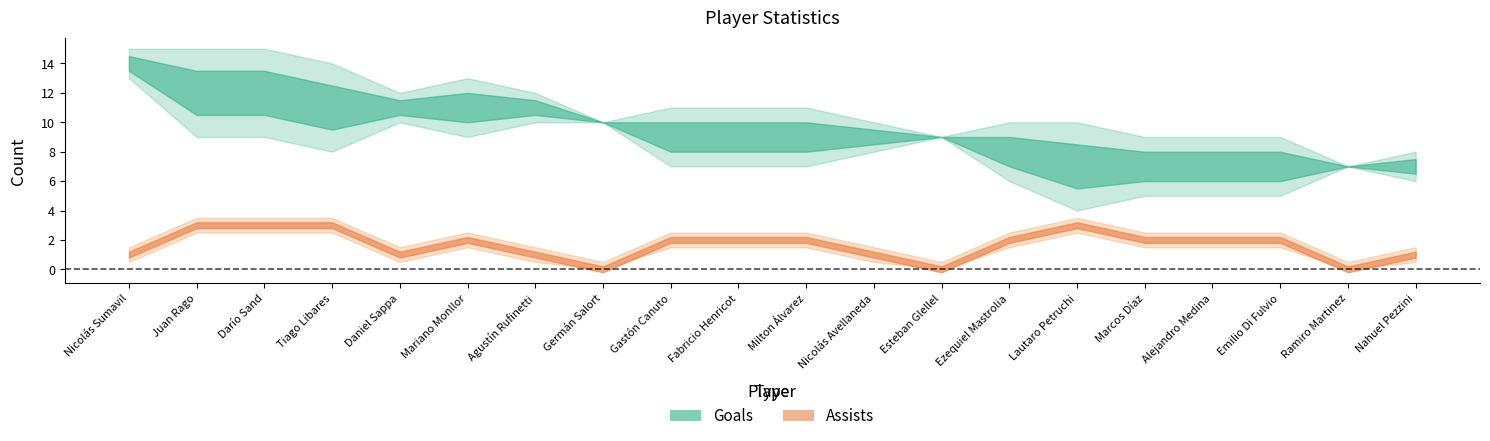

What is the label of the 6th point from the right?

Lautaro Petruchi